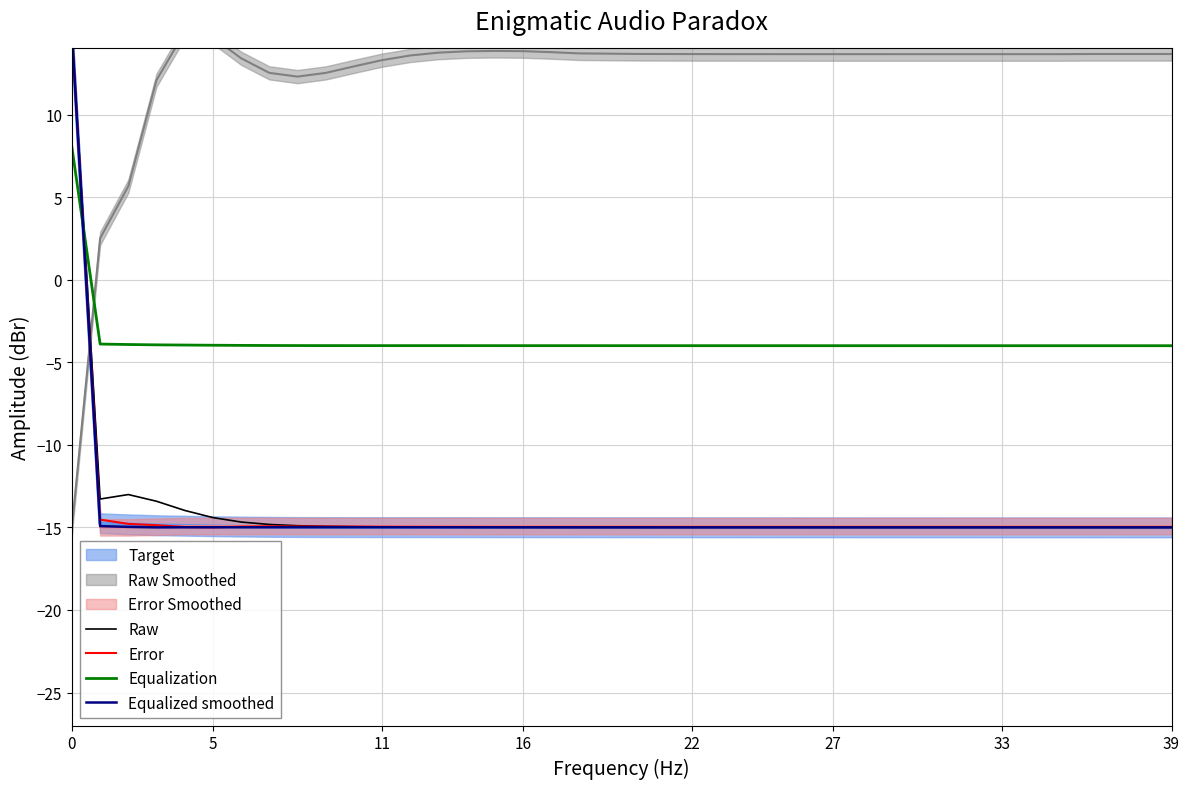

Is it true that Equalization equals 8.0 at 0?

True